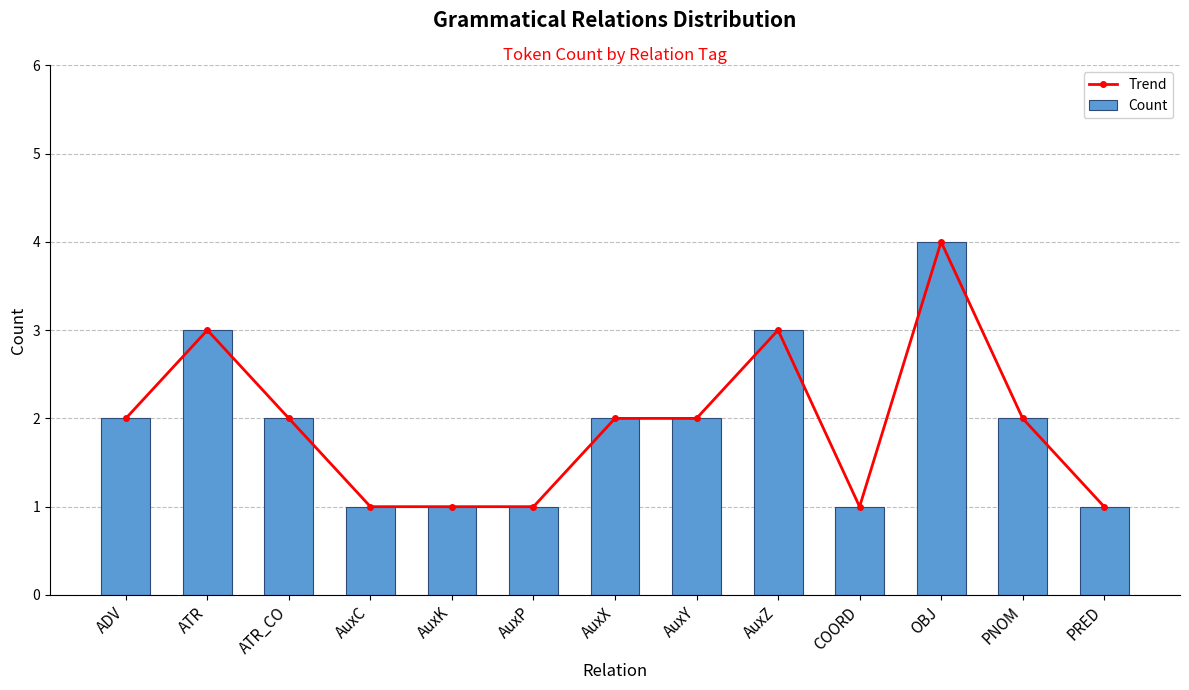

The Trend series shows 3 at AuxZ. True or false?

True